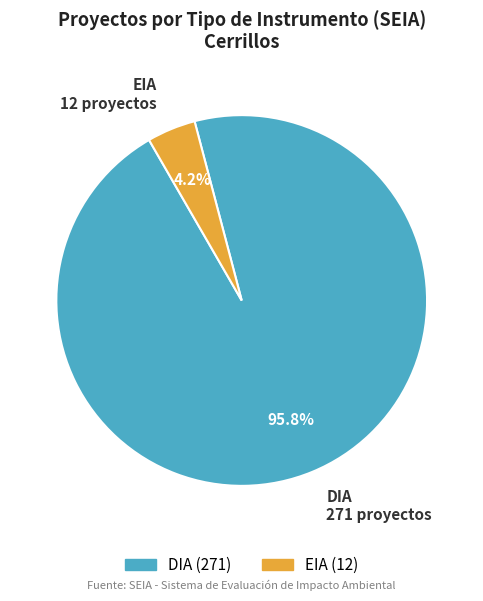

Count the number of slices in the pie.

2